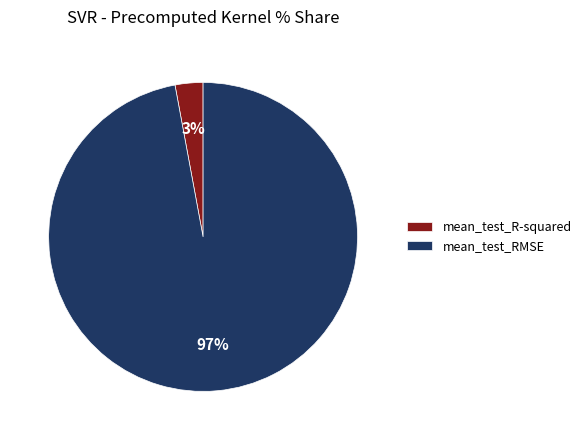

Which category accounts for the majority?

mean_test_RMSE